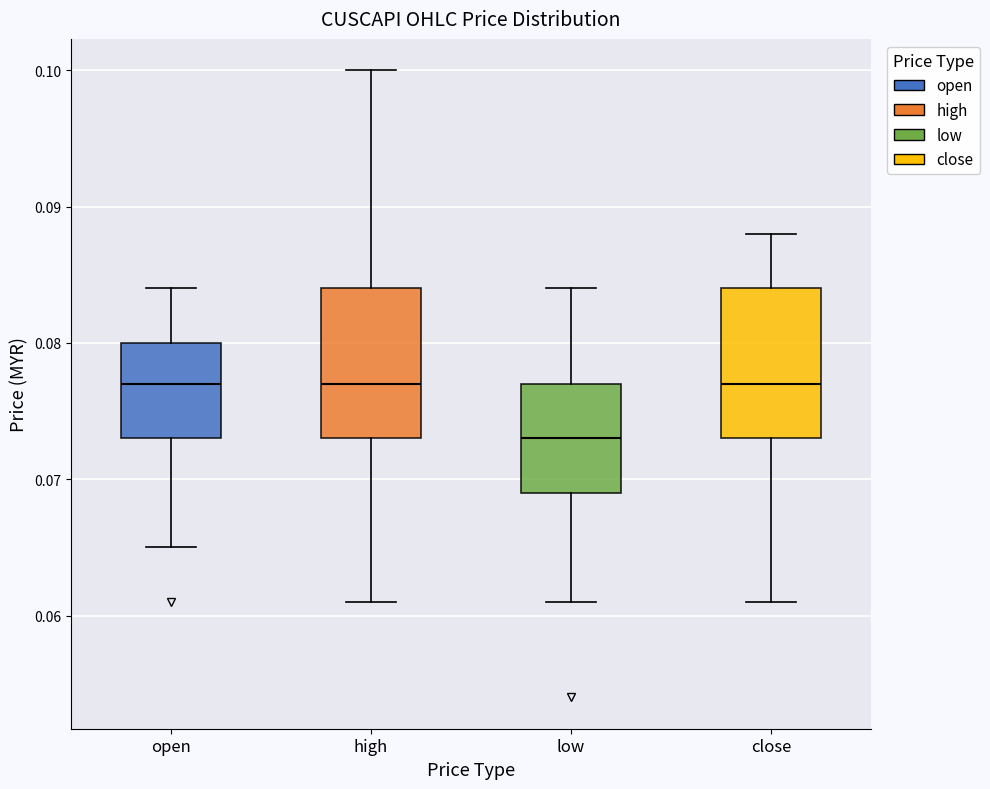

Reading left to right, transcribe this box plot: for each box, give where its median line is, the range the box spans, and where its two whiskers end, as read against the y-axis. The values are not printed on the chart, so give them approximately, as read against the axis.

open: median 0.077, box 0.073 to 0.080, whiskers 0.065 to 0.084
high: median 0.077, box 0.073 to 0.084, whiskers 0.061 to 0.100
low: median 0.073, box 0.069 to 0.077, whiskers 0.061 to 0.084
close: median 0.077, box 0.073 to 0.084, whiskers 0.061 to 0.088